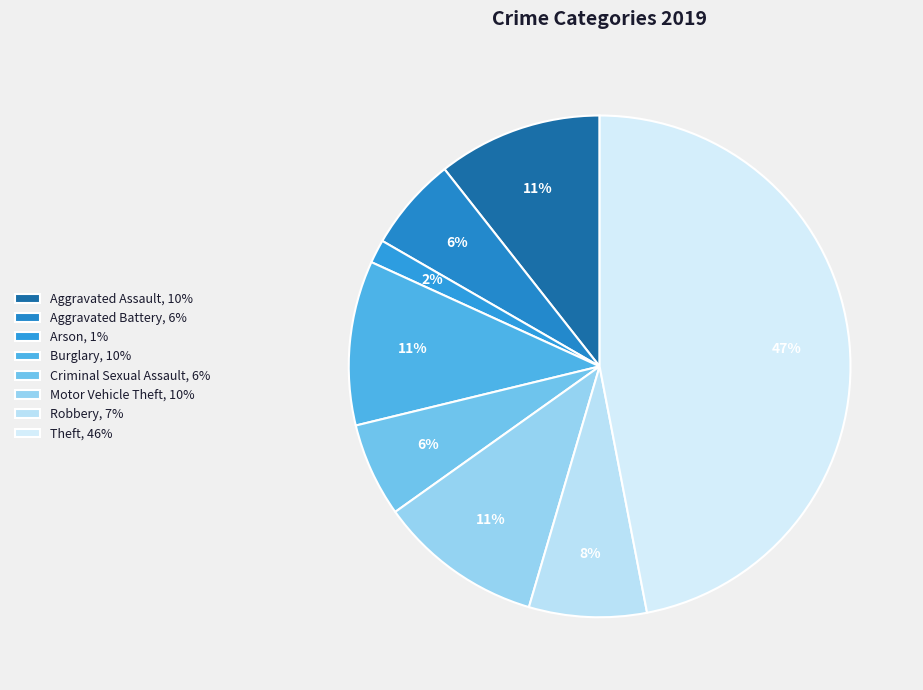

To the nearest percent, what is the difference between the Burglary and Aggravated Battery slice percentages?

5%